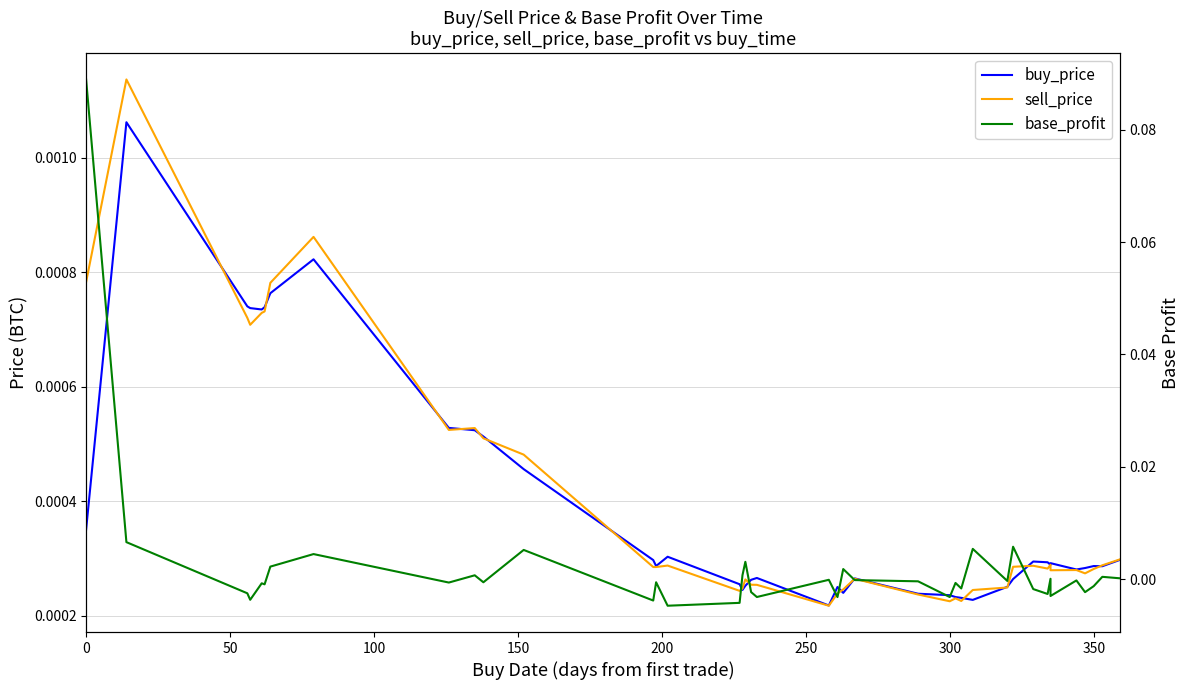

How many distinct data groups are displayed?

3